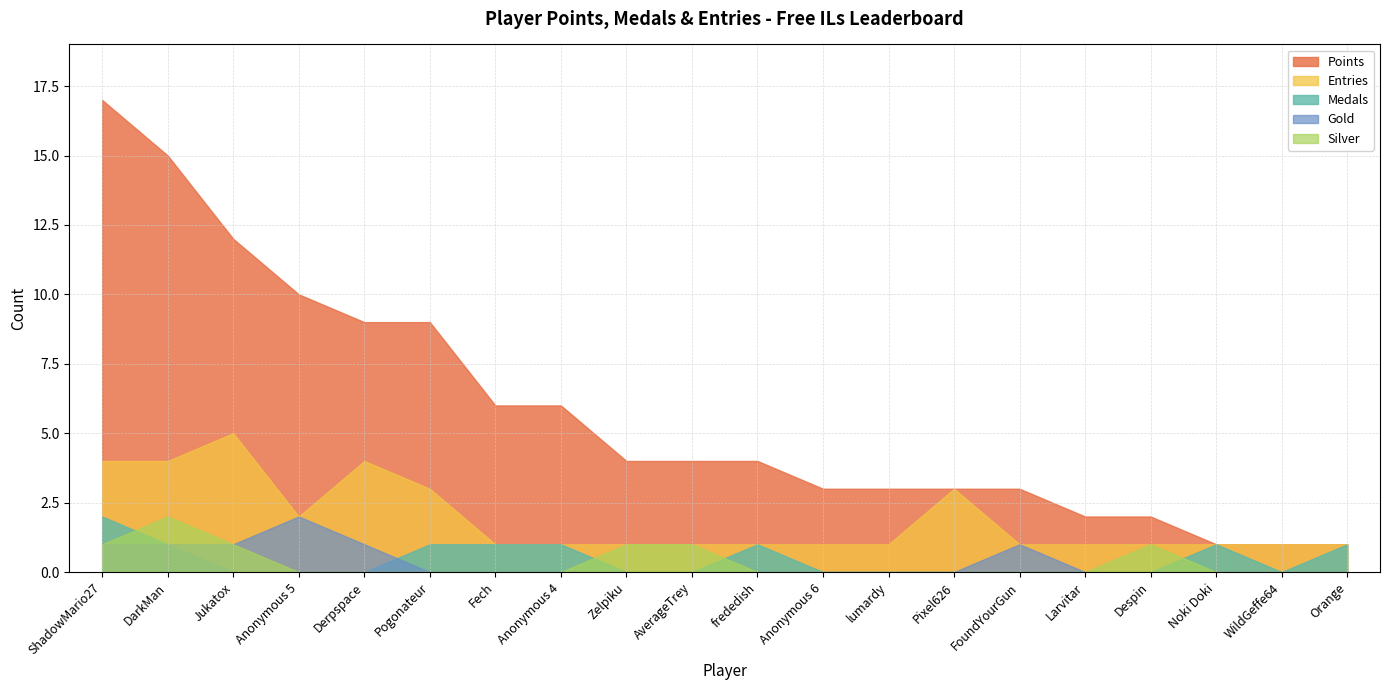

Is it true that Points equals 23 at DarkMan?

False